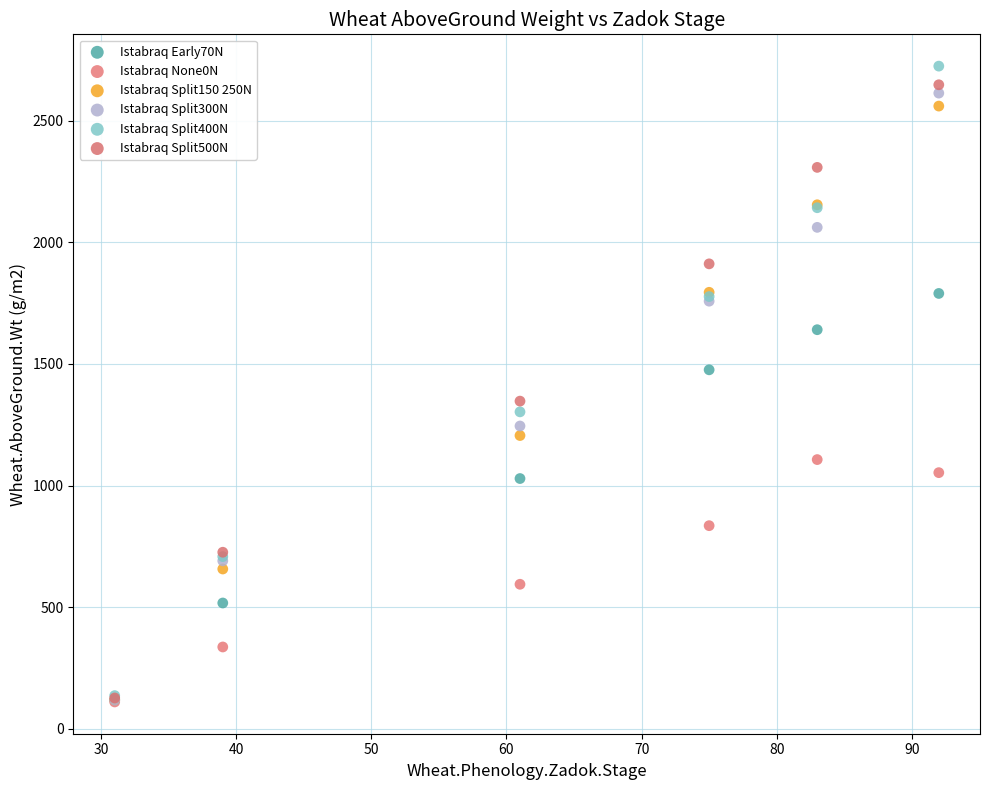

What are all the series names shown in the legend?

Istabraq Early70N, Istabraq None0N, Istabraq Split150 250N, Istabraq Split300N, Istabraq Split400N, Istabraq Split500N